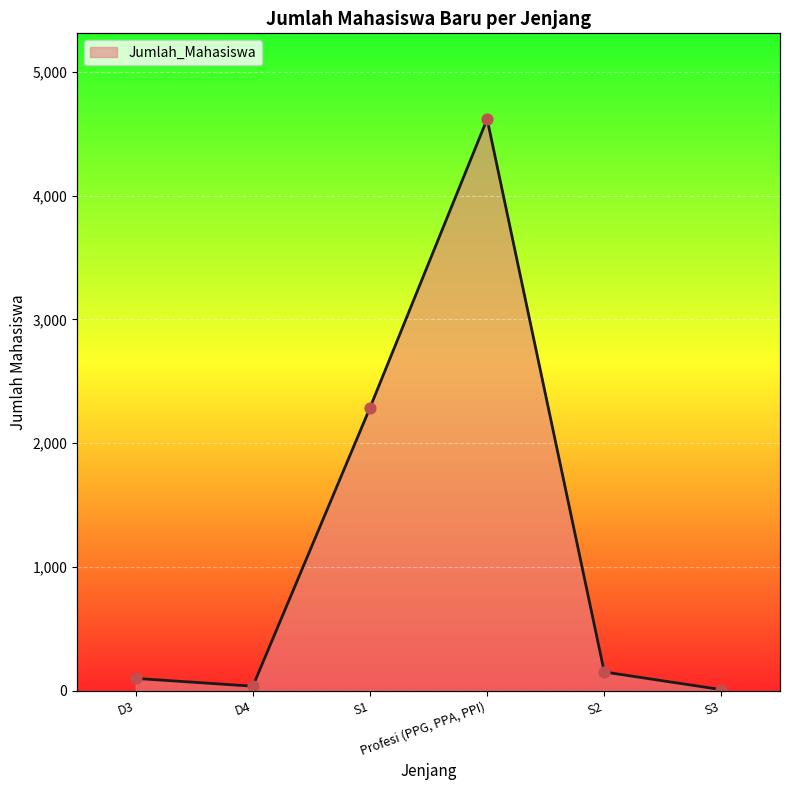

What is the ratio of the value at S3 to the value at D4?

0.2